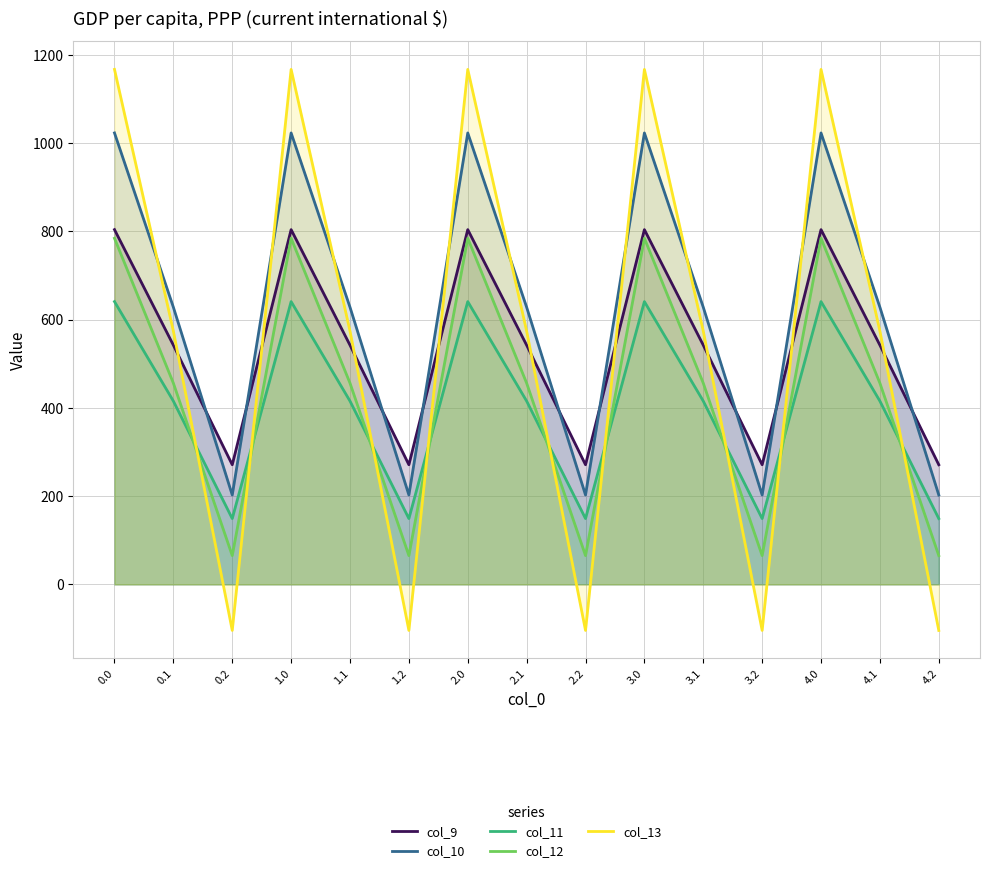

Which has a higher value, 1.1 or 0.2?

1.1